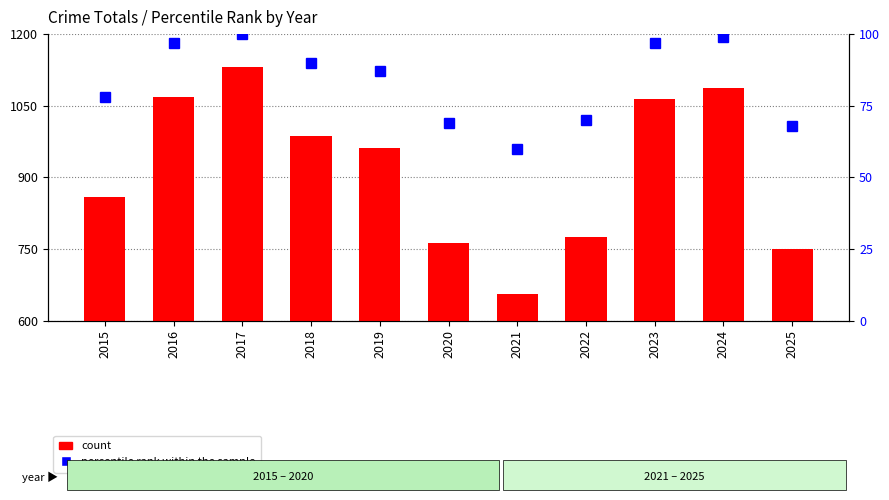

Does the chart contain any negative values?

No